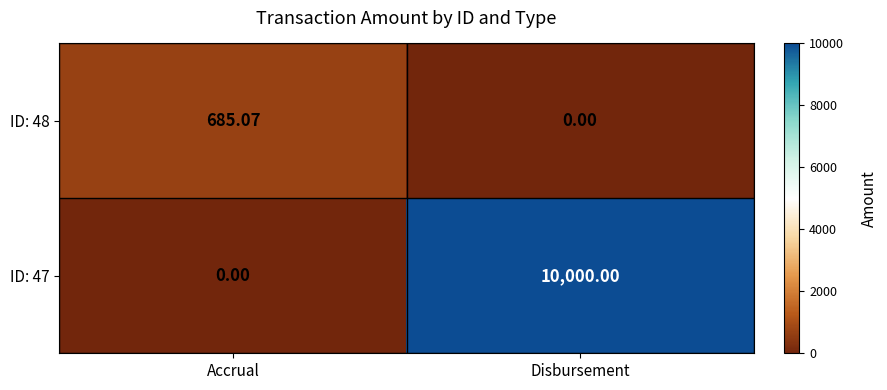

At which category is the sum across all series the highest?

Disbursement